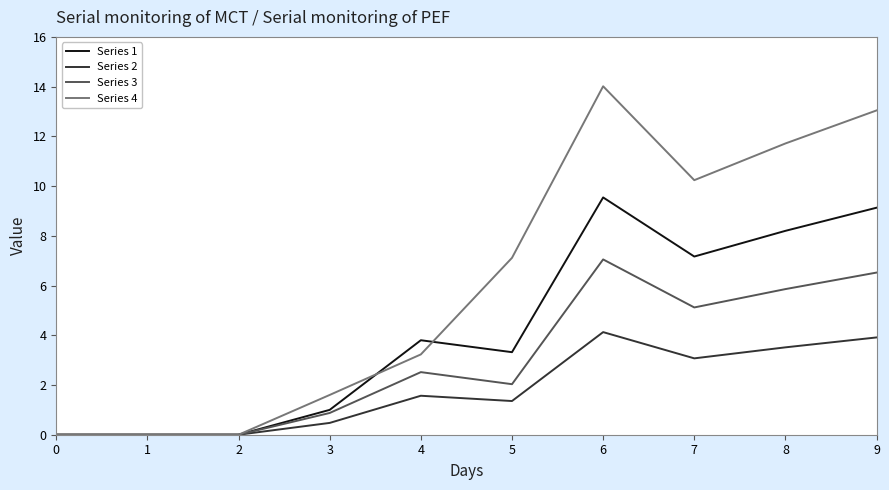

At which category is the sum across all series the highest?

6